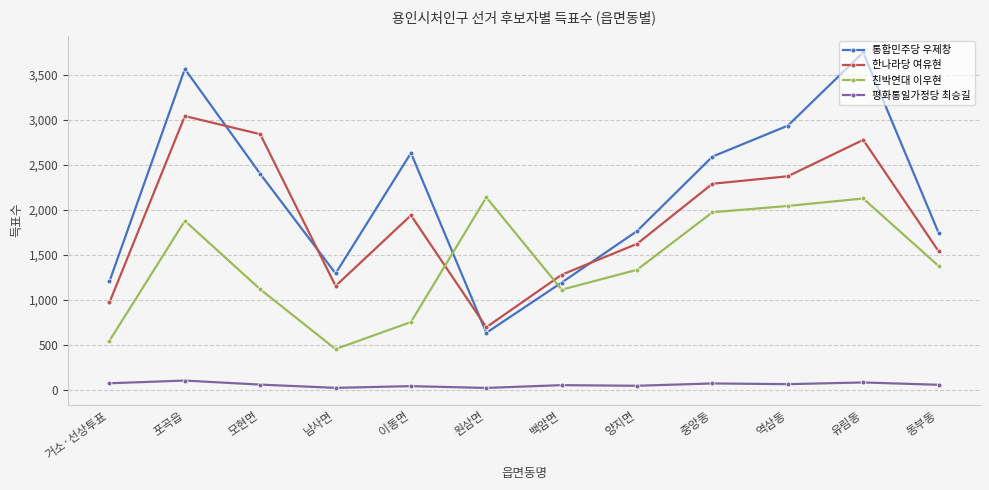

What is the sum of the 평화통일가정당 최승길 values at 모현면 and 원삼면?

77